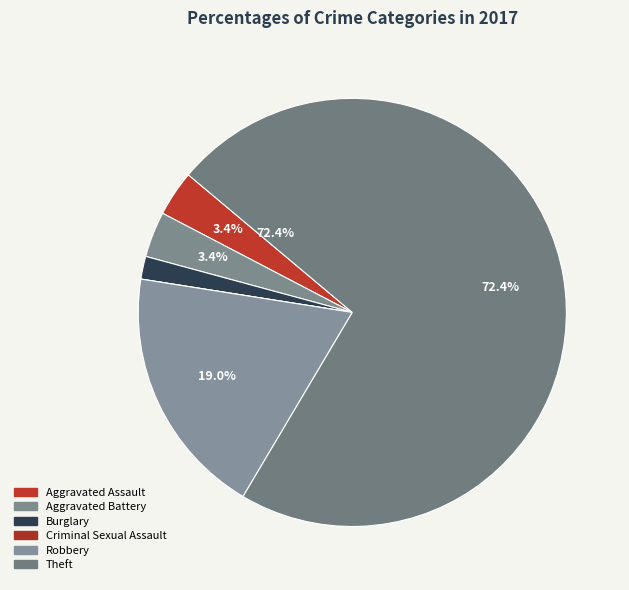

What percentage is the Aggravated Assault slice, to the nearest percent?

3%